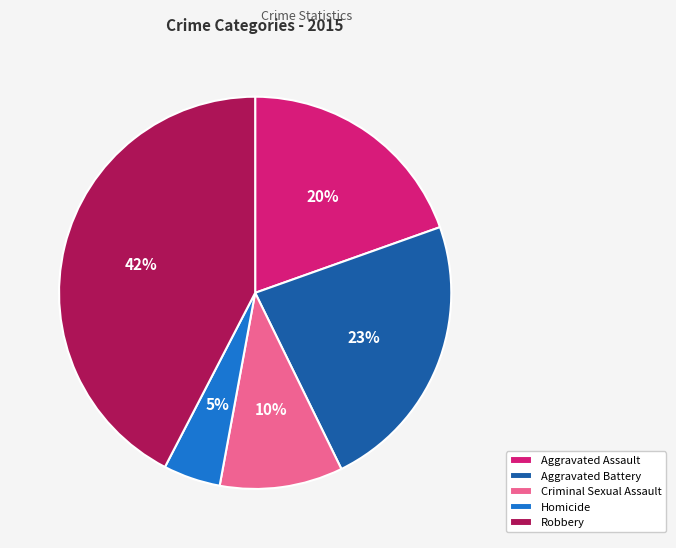

Which category has the smallest portion of the pie?

Homicide